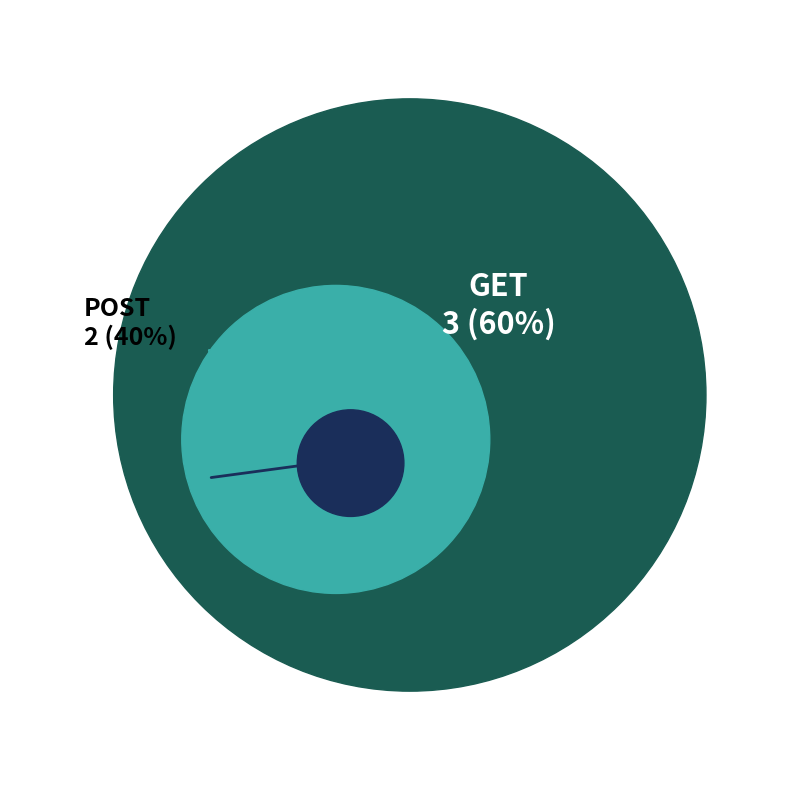

Is the sum of GET and POST greater than half?

Yes